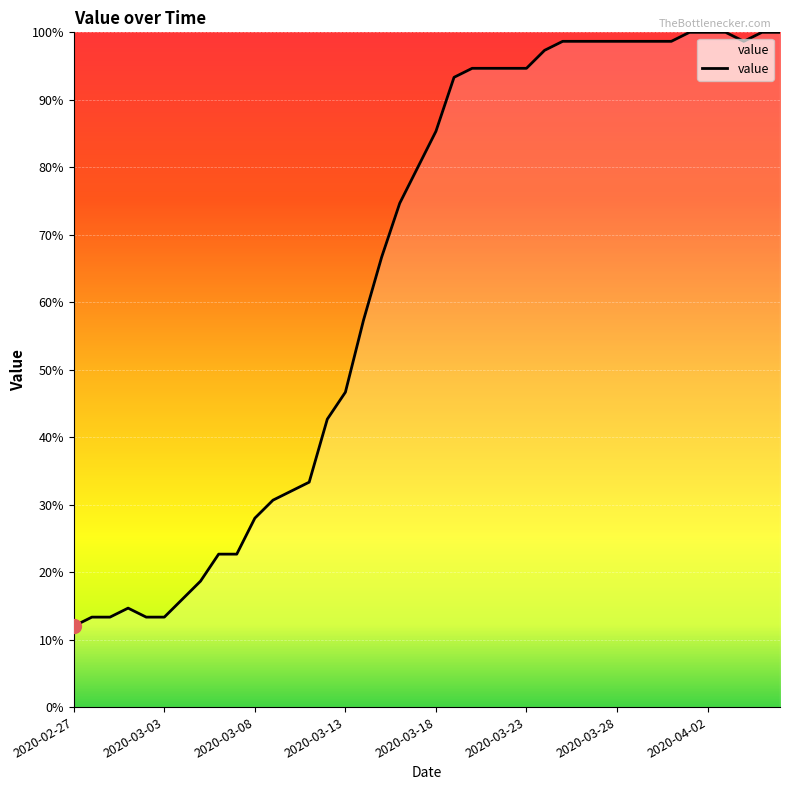

What is the difference between the maximum and second lowest values?

86.7